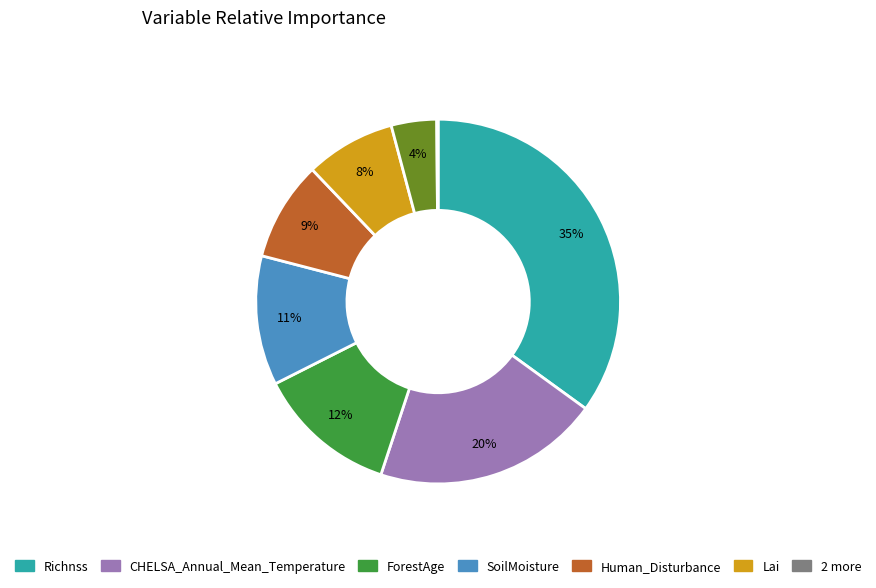

To the nearest percent, what is the average slice percentage?

12%